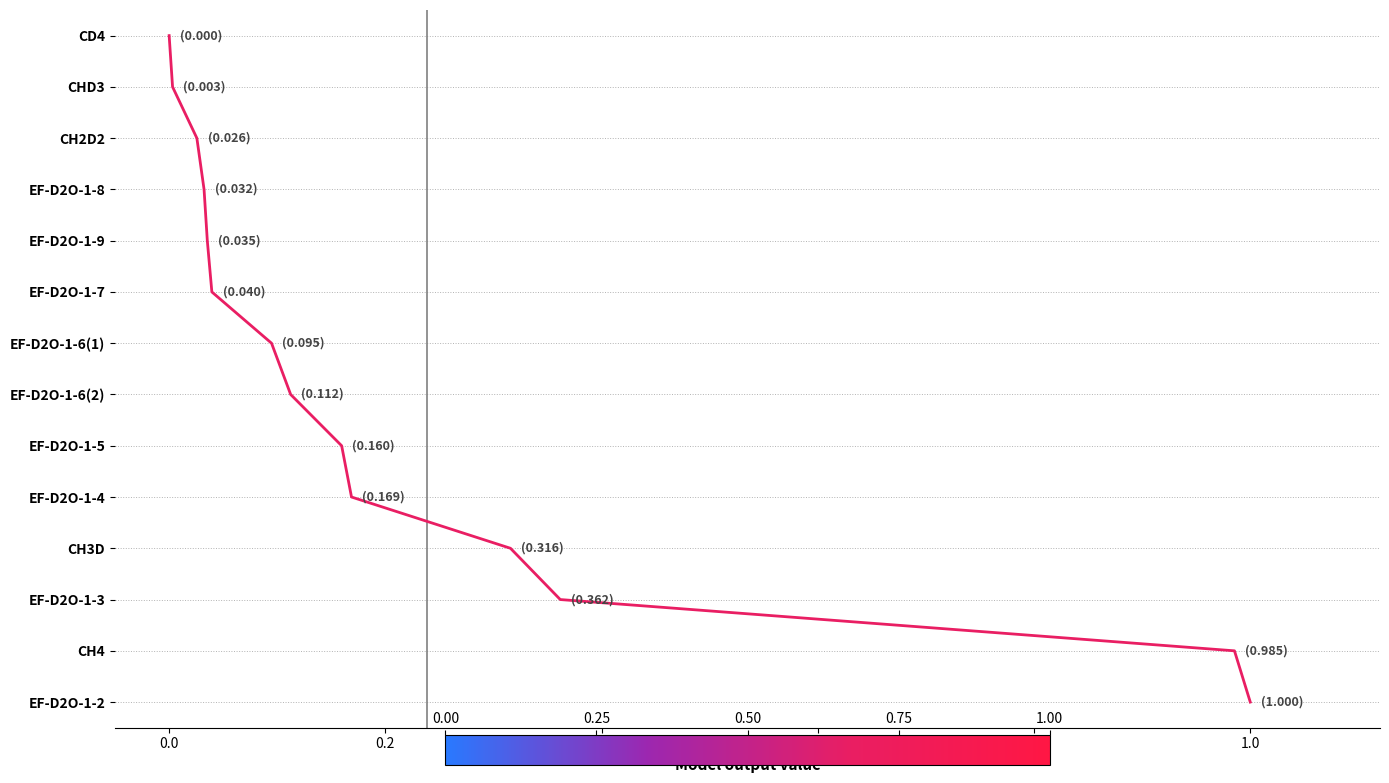

What position from the left is 0.6?

5